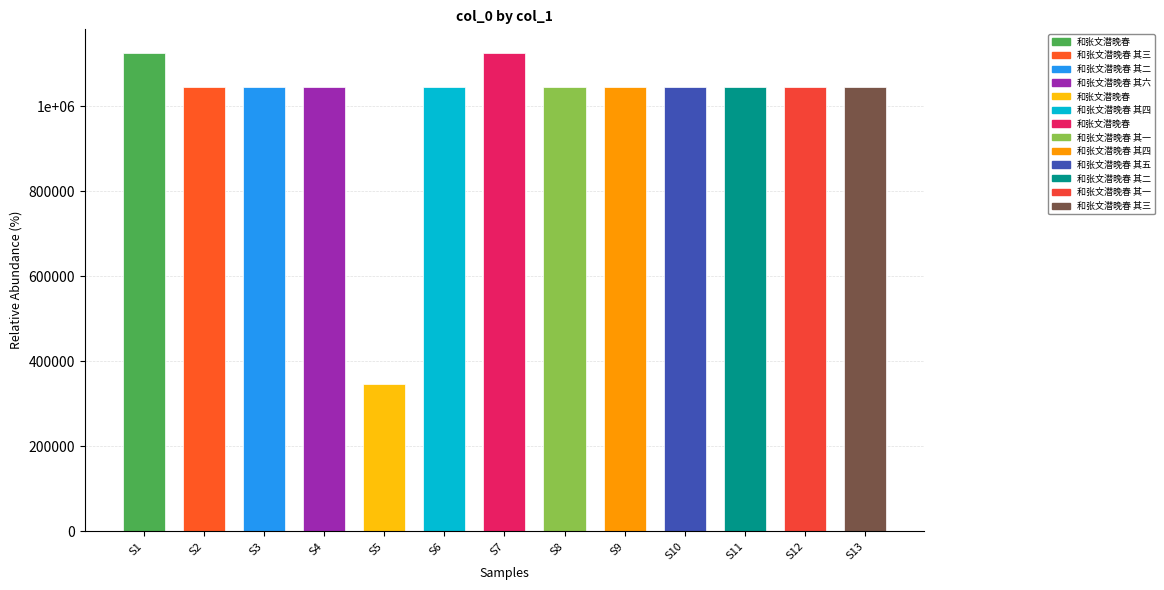

Reading left to right, list all the values displayed in this chart.

和张文潜晚春=1124817	和张文潜晚春 其三=1045401	和张文潜晚春 其二=1045152	和张文潜晚春 其六=1045156	和张文潜晚春=346275	和张文潜晚春 其四=1045402	和张文潜晚春=1124816	和张文潜晚春 其一=1045399	和张文潜晚春 其四=1045154	和张文潜晚春 其五=1045155	和张文潜晚春 其二=1045400	和张文潜晚春 其一=1045151	和张文潜晚春 其三=1045153